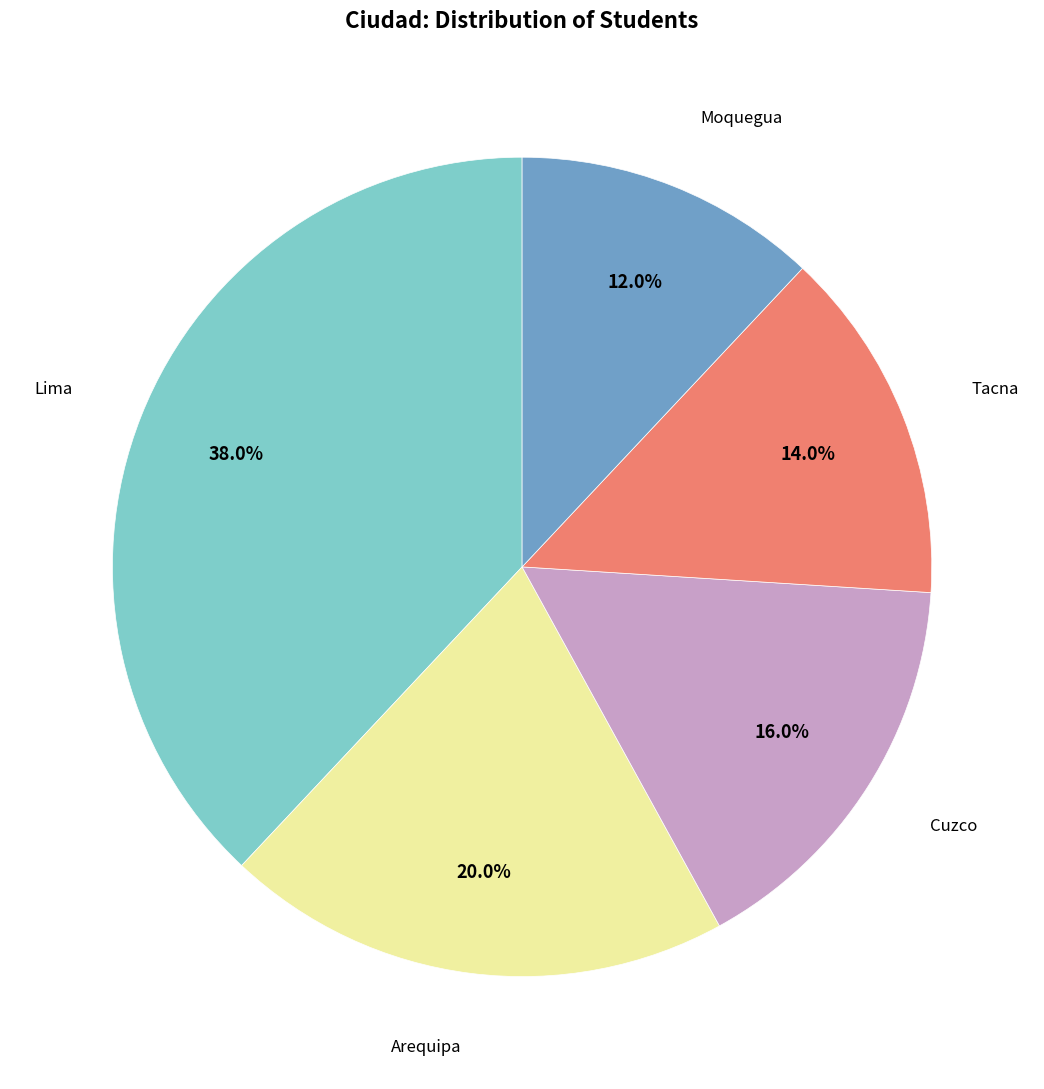

Does any single category account for the majority?

No